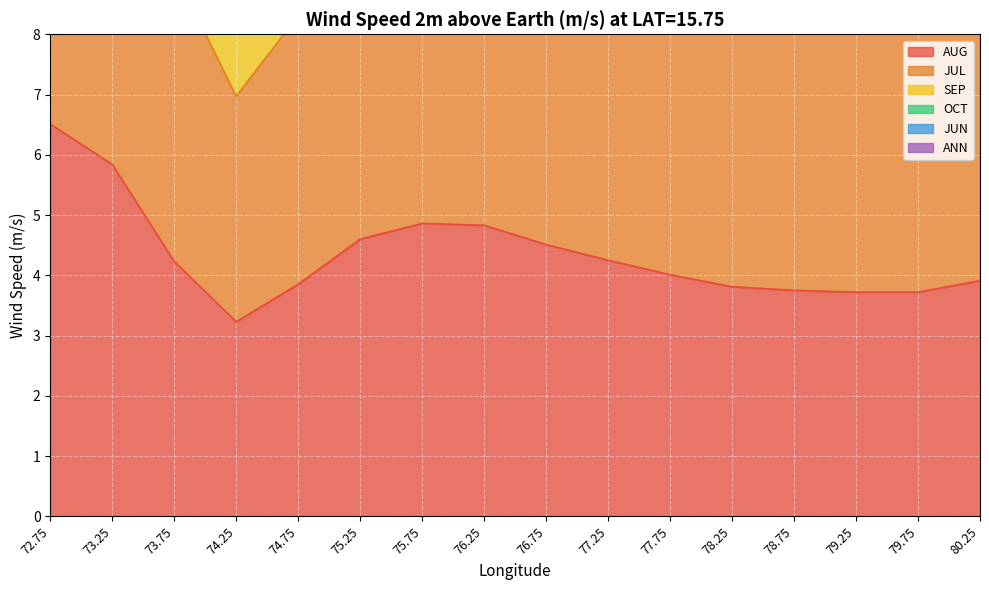

The value of AUG at 78.25 is 6.8. True or false?

False